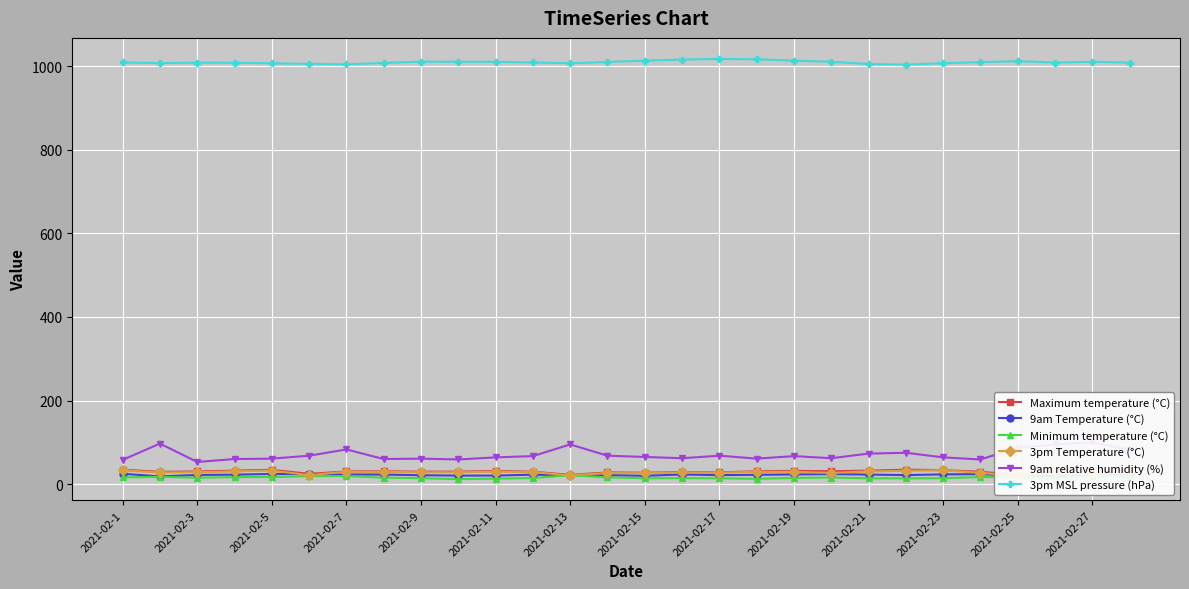

What is the value of the 3pm Temperature (°C) point at the 6th from the left?

21.4